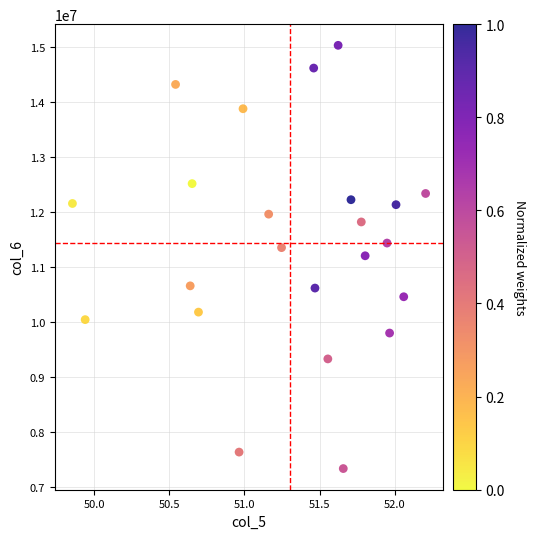

What is the range of Y values (max minus min)?

7698166